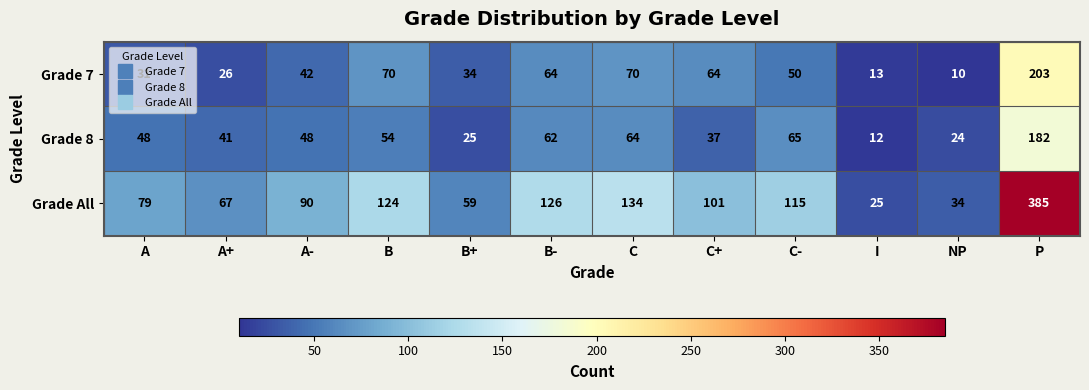

Read the Grade 8 value at C, to the nearest 10.

60